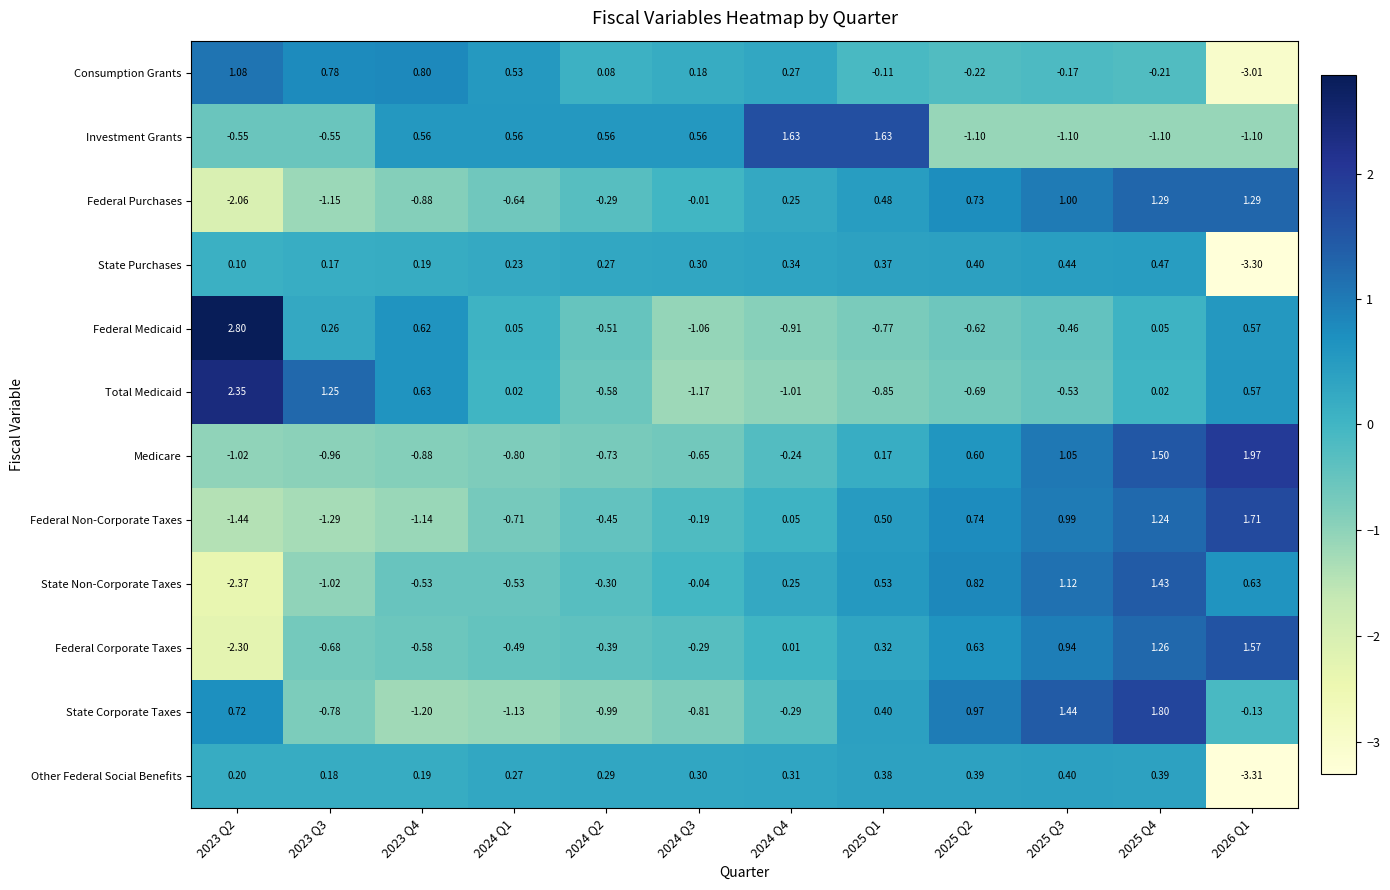

List the series in order of their peak value, lowest first.

Other Federal Social Benefits, State Purchases, Consumption Grants, Federal Purchases, State Non-Corporate Taxes, Federal Corporate Taxes, Investment Grants, Federal Non-Corporate Taxes, State Corporate Taxes, Medicare, Total Medicaid, Federal Medicaid